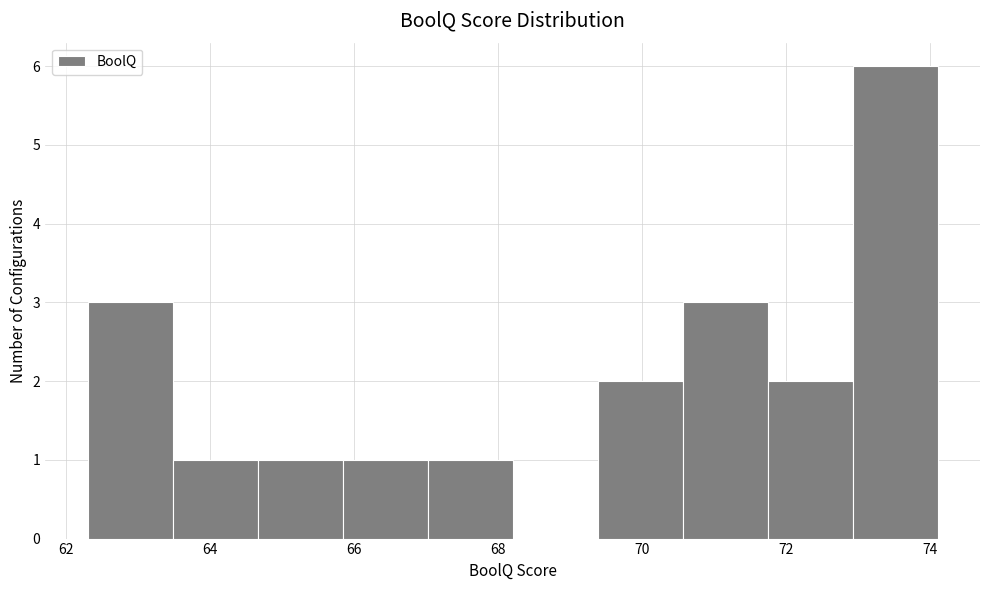

Over which range of the x-axis is the bar tallest?

72.92 to 74.10